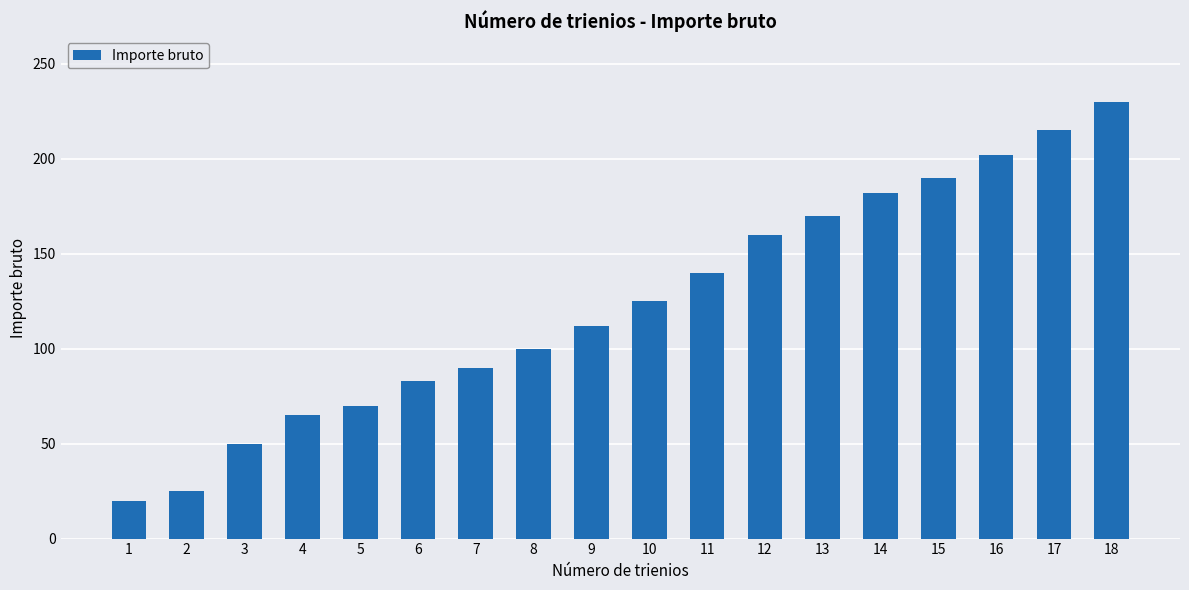

What is the approximate value at 14, to the nearest 10?

180